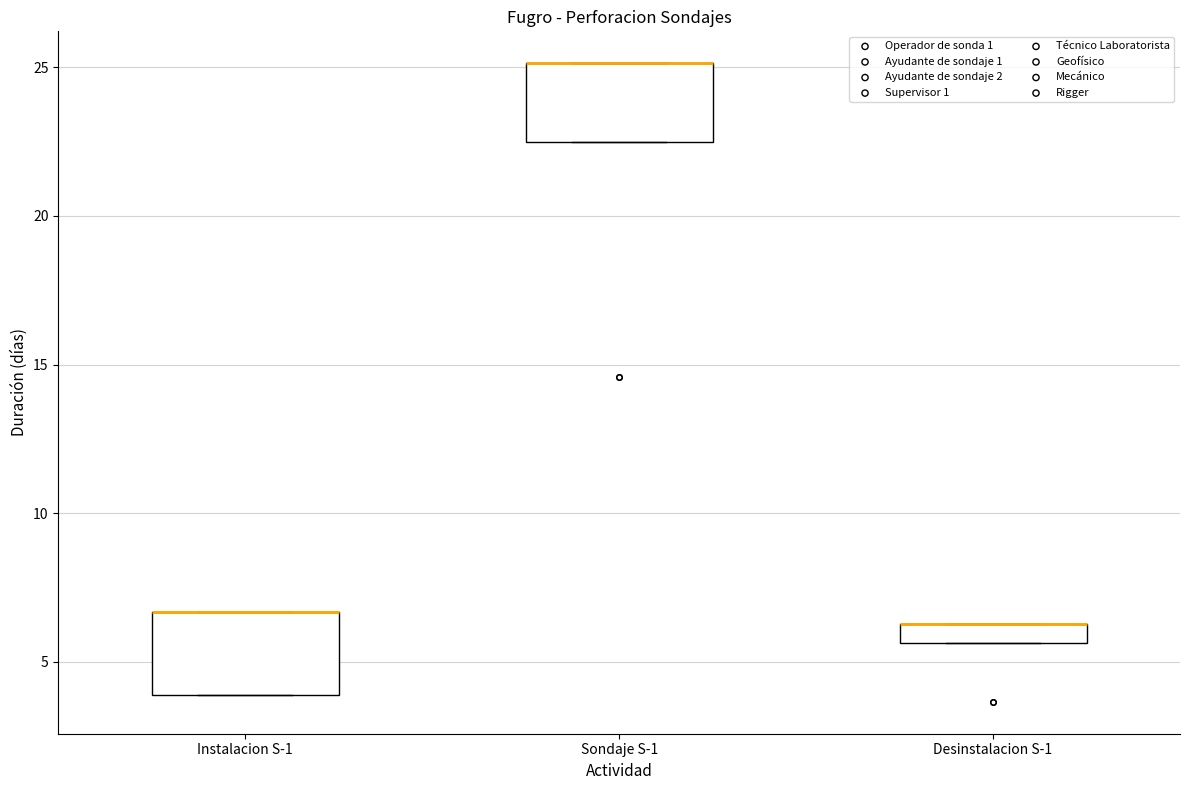

Where is the lower edge of the box for Instalacion S-1 on the y-axis? The values are not printed on the chart, so give them approximately, as read against the axis.

4.0